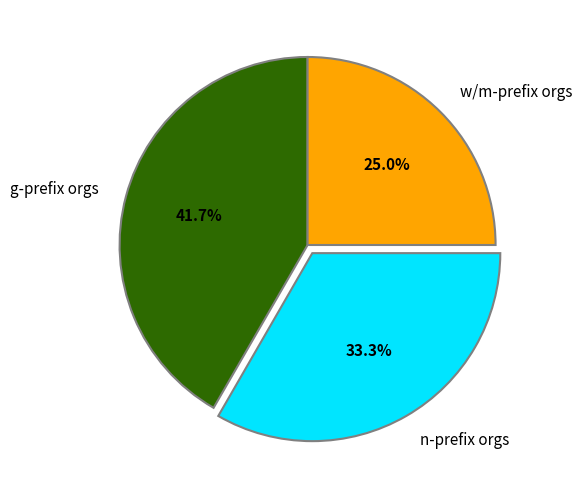

Rank the categories by value from highest to lowest.

g-prefix orgs, n-prefix orgs, w/m-prefix orgs